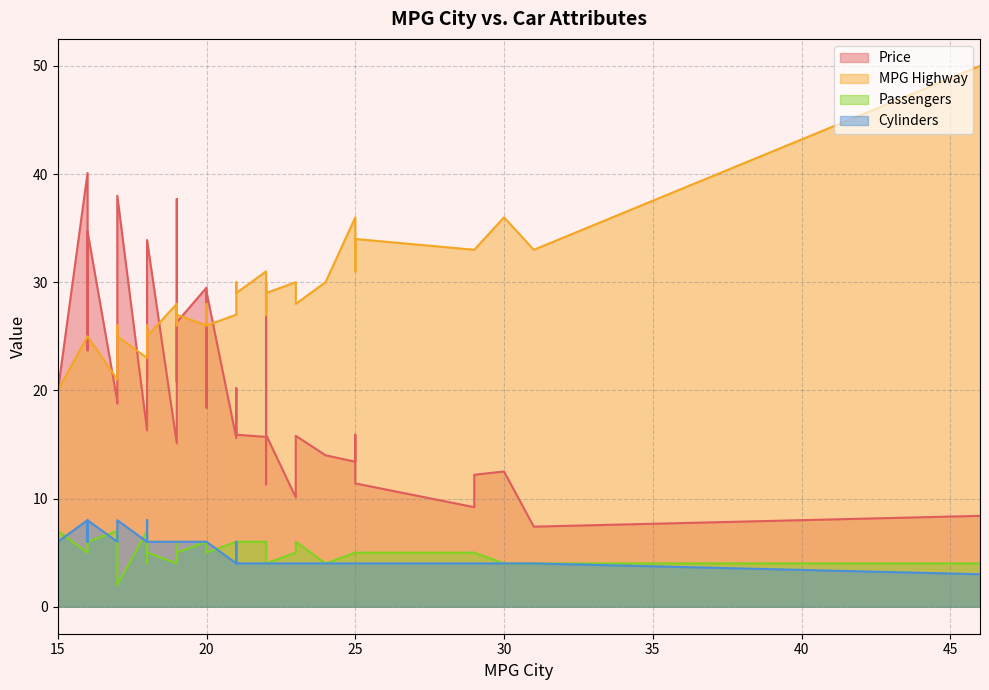

What is the value of the MPG Highway point at the 15th from the left?

29.0